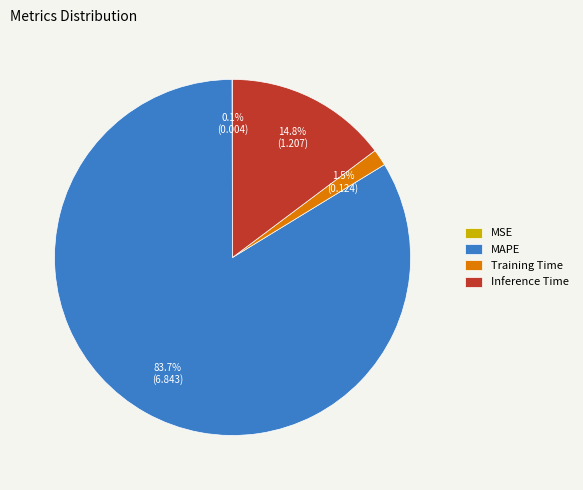

What portion of the pie excludes Inference Time?

85.2%